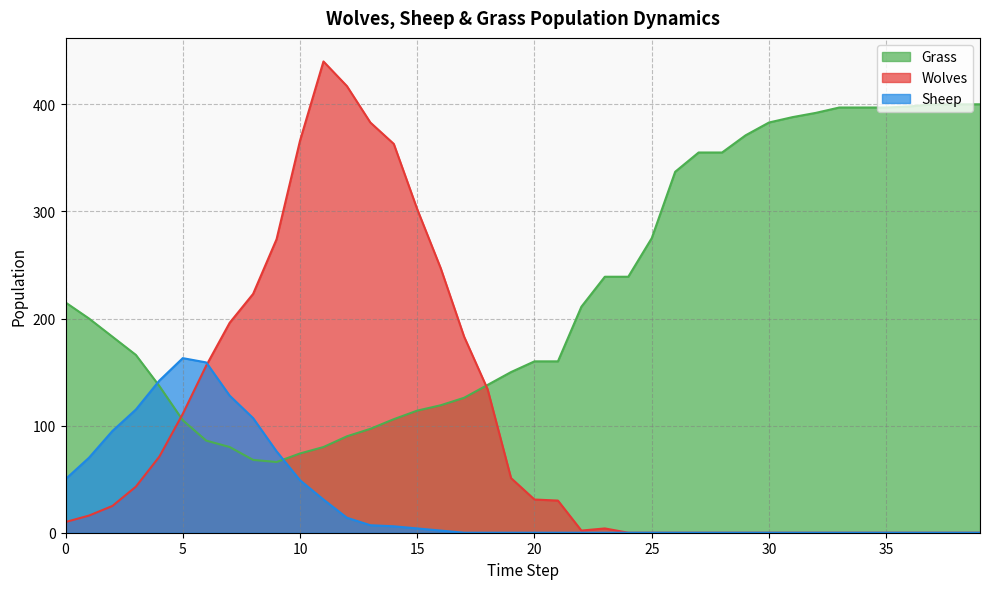

What is the average value of the Sheep series?

30